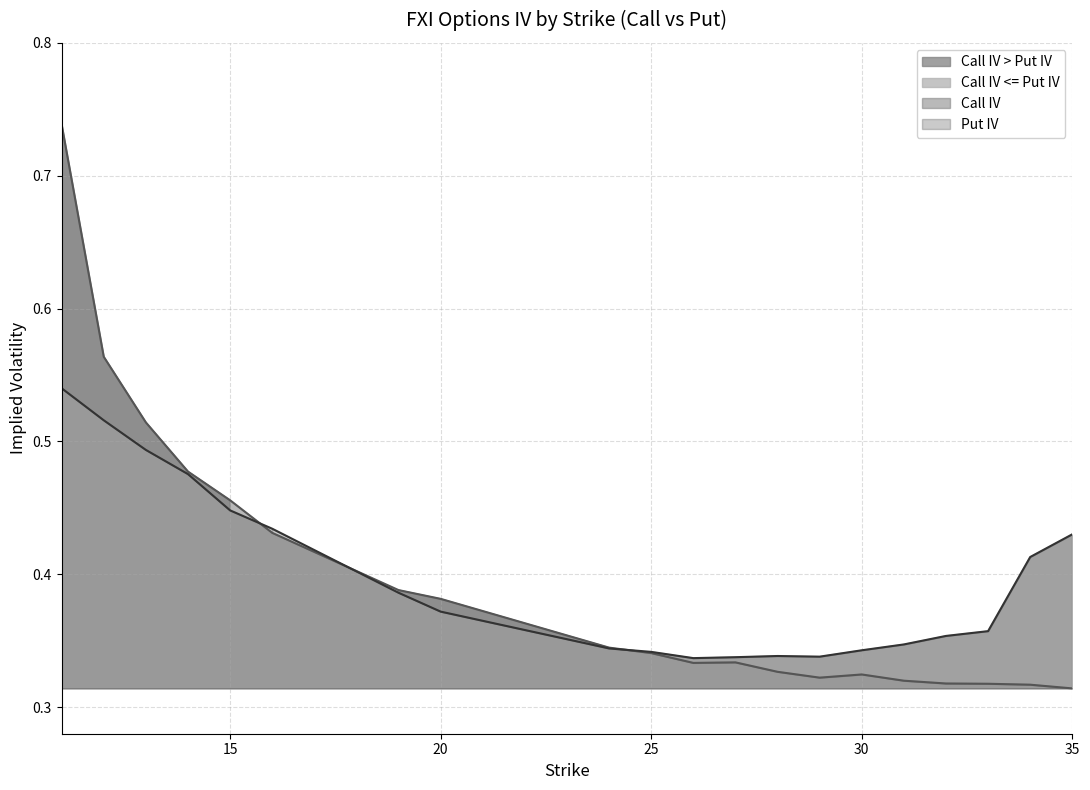

At which category does Put IV reach its first local valley?

26